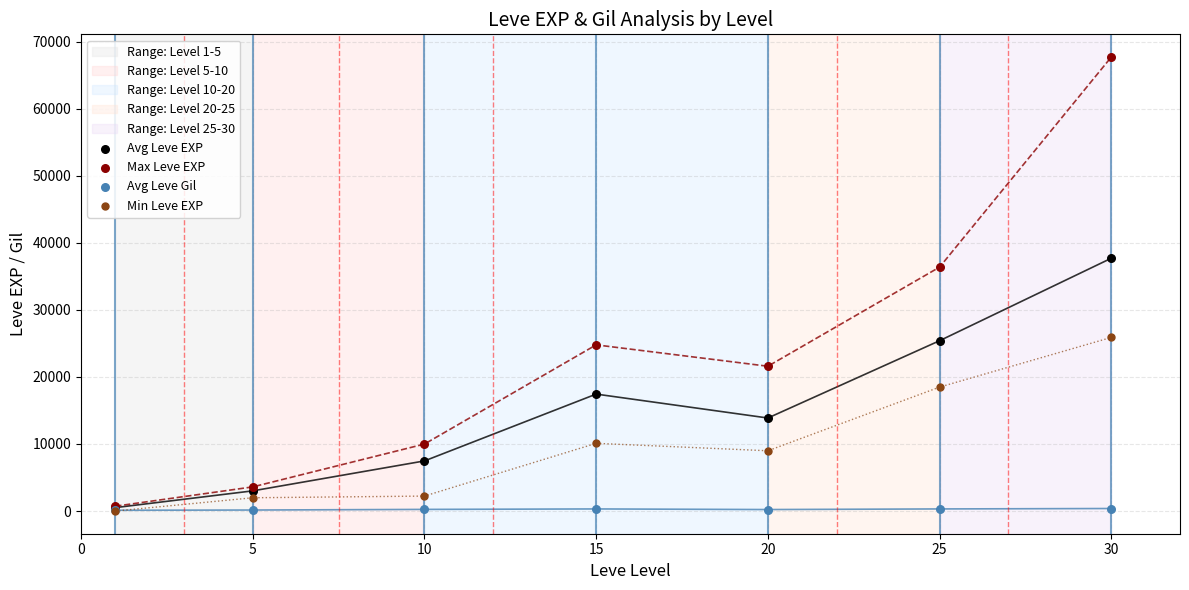

Across all series, what Y value is closest to 33865?

36390.0